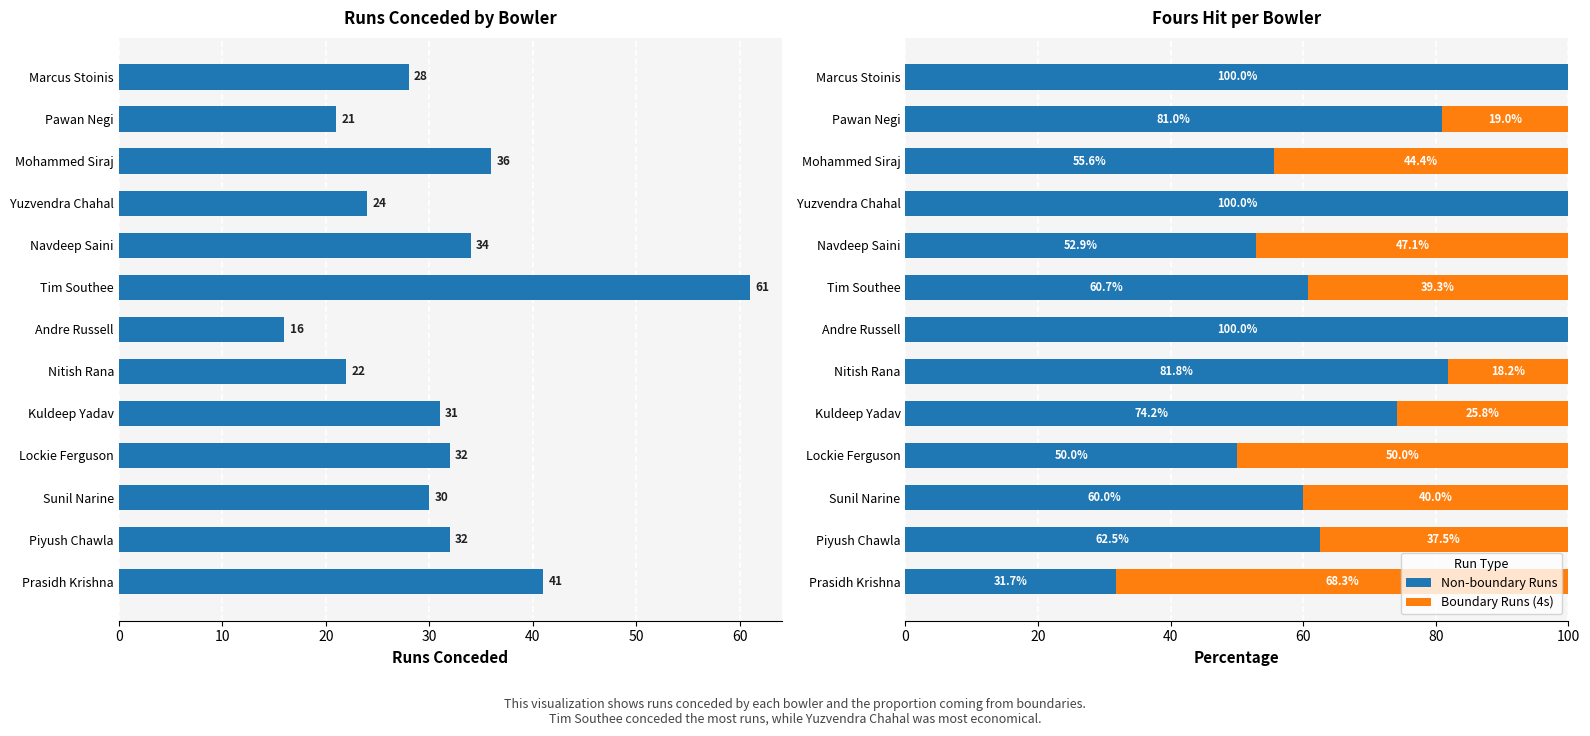

Where is Non-boundary Runs nearest to the value 65?

Piyush Chawla